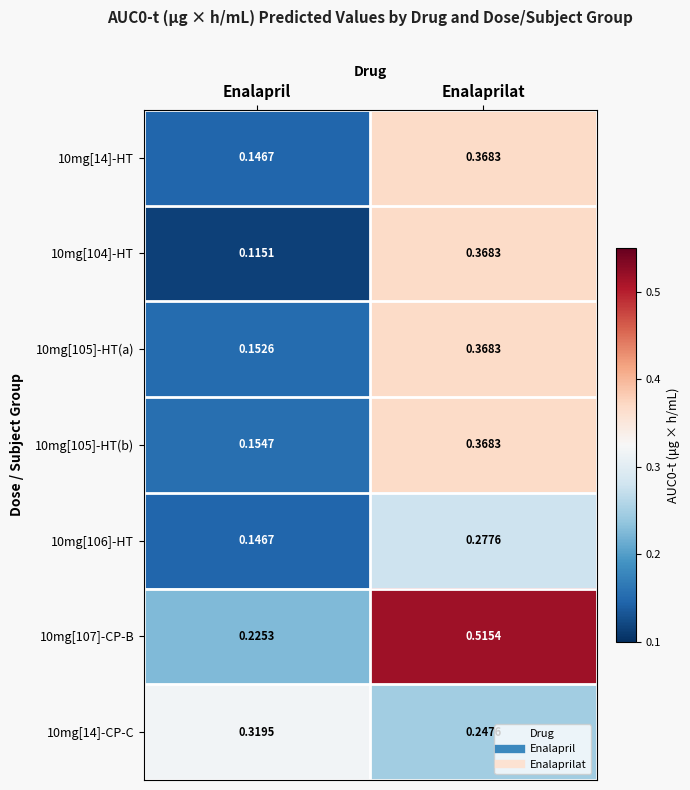

At which category is the sum across all series the highest?

Enalaprilat